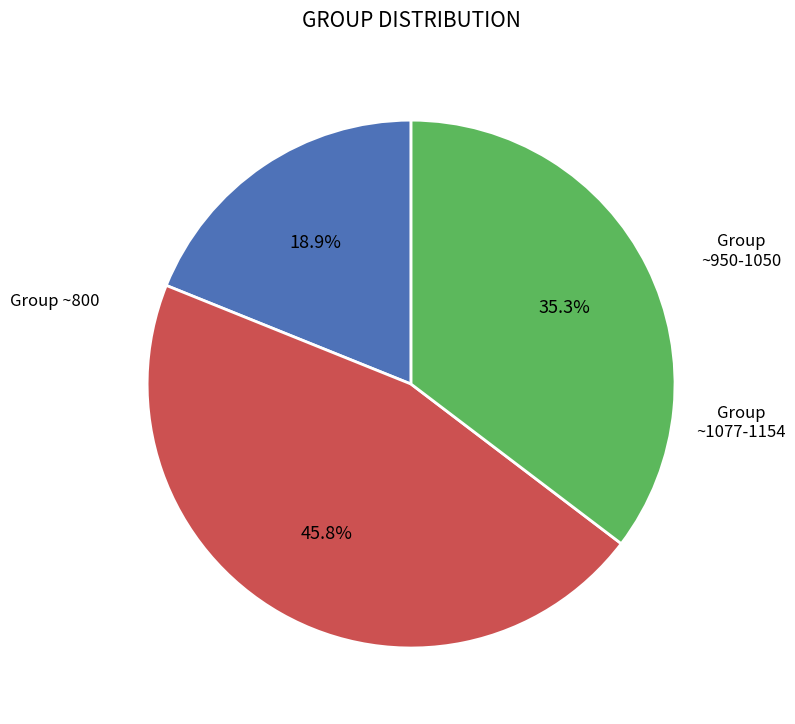

Is there any slice that represents more than half of the pie?

No